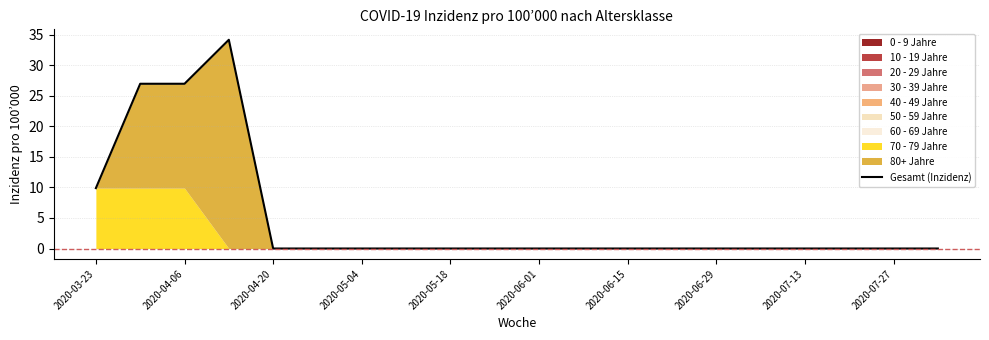

Reading left to right, what are all the values shown in this chart?

9.9	27.0	27.0	34.2	0.0	0.0	0.0	0.0	0.0	0.0	0.0	0.0	0.0	0.0	0.0	0.0	0.0	0.0	0.0	0.0